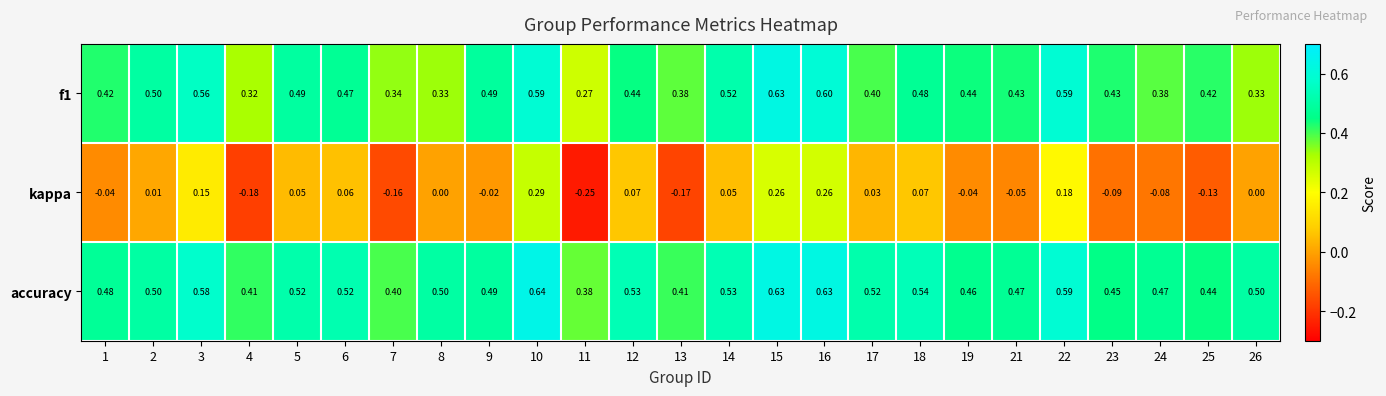

Which series changed the most between 24 and 25?

kappa